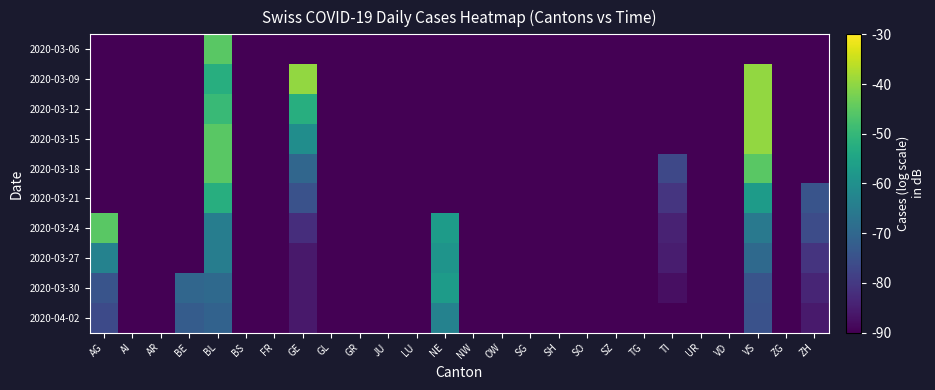

Reading left to right, what are all the values shown in this chart?

2020-03-06: AG=-90.0	AI=-90.0	AR=-90.0	BE=-90.0	BL=-45.3	BS=-90.0	FR=-90.0	GE=-90.0	GL=-90.0	GR=-90.0	JU=-90.0	LU=-90.0	NE=-90.0	NW=-90.0	OW=-90.0	SG=-90.0	SH=-90.0	SO=-90.0	SZ=-90.0	TG=-90.0	TI=-90.0	UR=-90.0	VD=-90.0	VS=-90.0	ZG=-90.0	ZH=-90.0
2020-03-09: AG=-90.0	AI=-90.0	AR=-90.0	BE=-90.0	BL=-52.4	BS=-90.0	FR=-90.0	GE=-39.7	GL=-90.0	GR=-90.0	JU=-90.0	LU=-90.0	NE=-90.0	NW=-90.0	OW=-90.0	SG=-90.0	SH=-90.0	SO=-90.0	SZ=-90.0	TG=-90.0	TI=-90.0	UR=-90.0	VD=-90.0	VS=-39.7	ZG=-90.0	ZH=-90.0
2020-03-12: AG=-90.0	AI=-90.0	AR=-90.0	BE=-90.0	BL=-49.3	BS=-90.0	FR=-90.0	GE=-52.4	GL=-90.0	GR=-90.0	JU=-90.0	LU=-90.0	NE=-90.0	NW=-90.0	OW=-90.0	SG=-90.0	SH=-90.0	SO=-90.0	SZ=-90.0	TG=-90.0	TI=-90.0	UR=-90.0	VD=-90.0	VS=-39.7	ZG=-90.0	ZH=-90.0
2020-03-15: AG=-90.0	AI=-90.0	AR=-90.0	BE=-90.0	BL=-45.3	BS=-90.0	FR=-90.0	GE=-60.6	GL=-90.0	GR=-90.0	JU=-90.0	LU=-90.0	NE=-90.0	NW=-90.0	OW=-90.0	SG=-90.0	SH=-90.0	SO=-90.0	SZ=-90.0	TG=-90.0	TI=-90.0	UR=-90.0	VD=-90.0	VS=-39.7	ZG=-90.0	ZH=-90.0
2020-03-18: AG=-90.0	AI=-90.0	AR=-90.0	BE=-90.0	BL=-45.3	BS=-90.0	FR=-90.0	GE=-70.3	GL=-90.0	GR=-90.0	JU=-90.0	LU=-90.0	NE=-90.0	NW=-90.0	OW=-90.0	SG=-90.0	SH=-90.0	SO=-90.0	SZ=-90.0	TG=-90.0	TI=-76.9	UR=-90.0	VD=-90.0	VS=-45.3	ZG=-90.0	ZH=-90.0
2020-03-21: AG=-90.0	AI=-90.0	AR=-90.0	BE=-90.0	BL=-52.4	BS=-90.0	FR=-90.0	GE=-74.9	GL=-90.0	GR=-90.0	JU=-90.0	LU=-90.0	NE=-90.0	NW=-90.0	OW=-90.0	SG=-90.0	SH=-90.0	SO=-90.0	SZ=-90.0	TG=-90.0	TI=-80.7	UR=-90.0	VD=-90.0	VS=-57.1	ZG=-90.0	ZH=-74.3
2020-03-24: AG=-45.3	AI=-90.0	AR=-90.0	BE=-90.0	BL=-64.6	BS=-90.0	FR=-90.0	GE=-82.1	GL=-90.0	GR=-90.0	JU=-90.0	LU=-90.0	NE=-57.1	NW=-90.0	OW=-90.0	SG=-90.0	SH=-90.0	SO=-90.0	SZ=-90.0	TG=-90.0	TI=-84.3	UR=-90.0	VD=-90.0	VS=-65.8	ZG=-90.0	ZH=-75.9
2020-03-27: AG=-63.4	AI=-90.0	AR=-90.0	BE=-90.0	BL=-64.6	BS=-90.0	FR=-90.0	GE=-85.9	GL=-90.0	GR=-90.0	JU=-90.0	LU=-90.0	NE=-59.0	NW=-90.0	OW=-90.0	SG=-90.0	SH=-90.0	SO=-90.0	SZ=-90.0	TG=-90.0	TI=-85.1	UR=-90.0	VD=-90.0	VS=-69.5	ZG=-90.0	ZH=-81.1
2020-03-30: AG=-74.3	AI=-90.0	AR=-90.0	BE=-70.3	BL=-69.5	BS=-90.0	FR=-90.0	GE=-85.9	GL=-90.0	GR=-90.0	JU=-90.0	LU=-90.0	NE=-57.1	NW=-90.0	OW=-90.0	SG=-90.0	SH=-90.0	SO=-90.0	SZ=-90.0	TG=-90.0	TI=-87.5	UR=-90.0	VD=-90.0	VS=-74.3	ZG=-90.0	ZH=-83.7
2020-04-02: AG=-76.5	AI=-90.0	AR=-90.0	BE=-72.4	BL=-71.0	BS=-90.0	FR=-90.0	GE=-85.9	GL=-90.0	GR=-90.0	JU=-90.0	LU=-90.0	NE=-63.4	NW=-90.0	OW=-90.0	SG=-90.0	SH=-90.0	SO=-90.0	SZ=-90.0	TG=-90.0	TI=-90.0	UR=-90.0	VD=-90.0	VS=-74.9	ZG=-90.0	ZH=-85.6